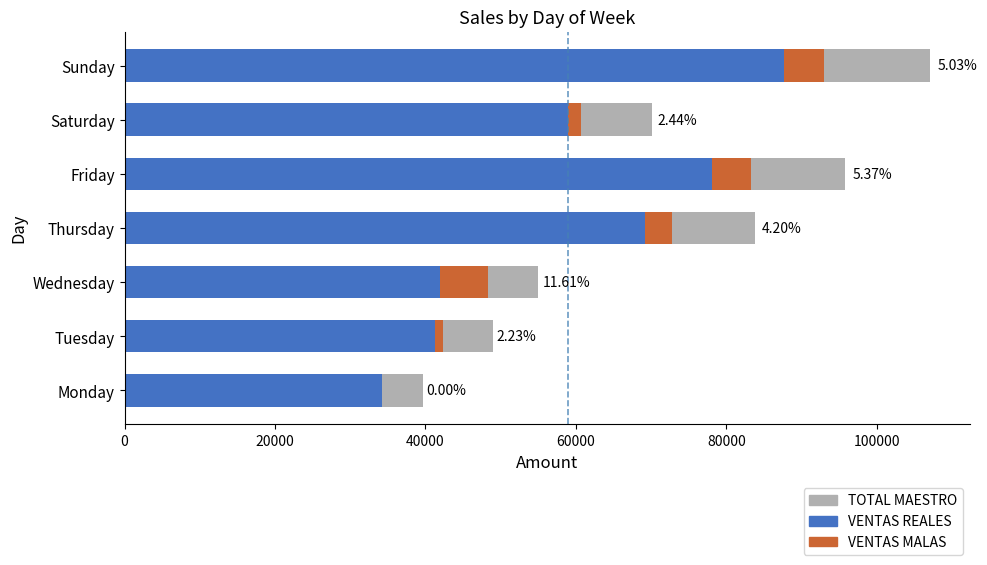

How many data points in VENTAS MALAS are above 3519?

3